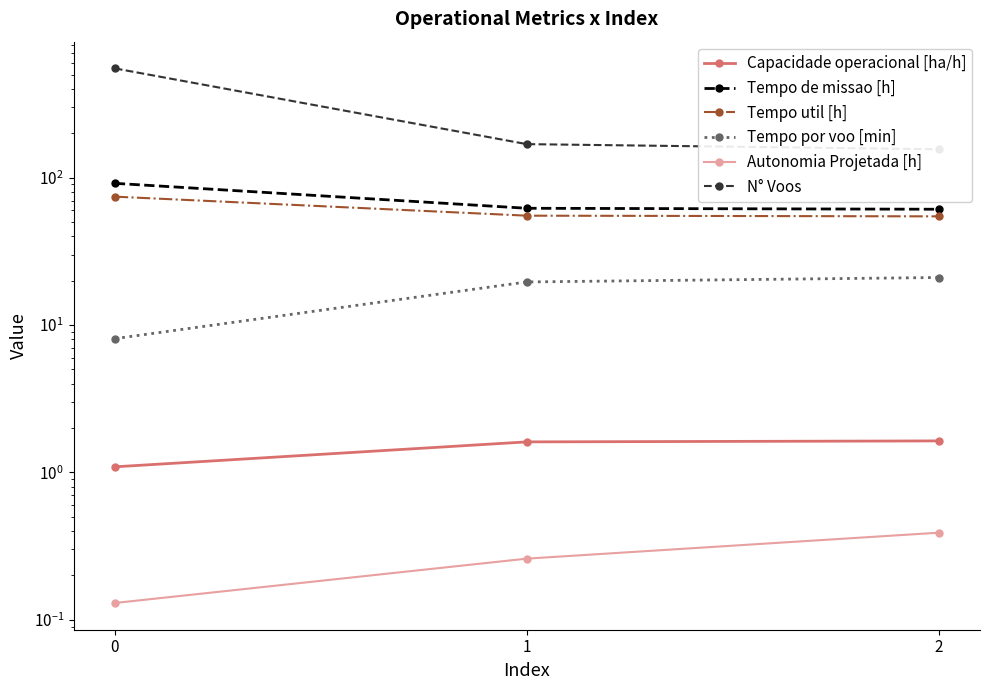

Between 0 and 1, which series saw the biggest shift?

N° Voos